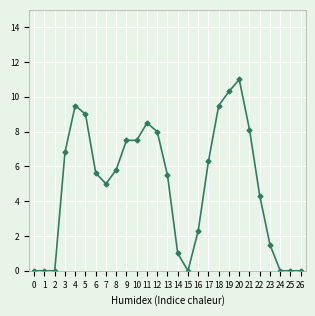

True or false: there are more than 0 points higher than both neighbors.

True